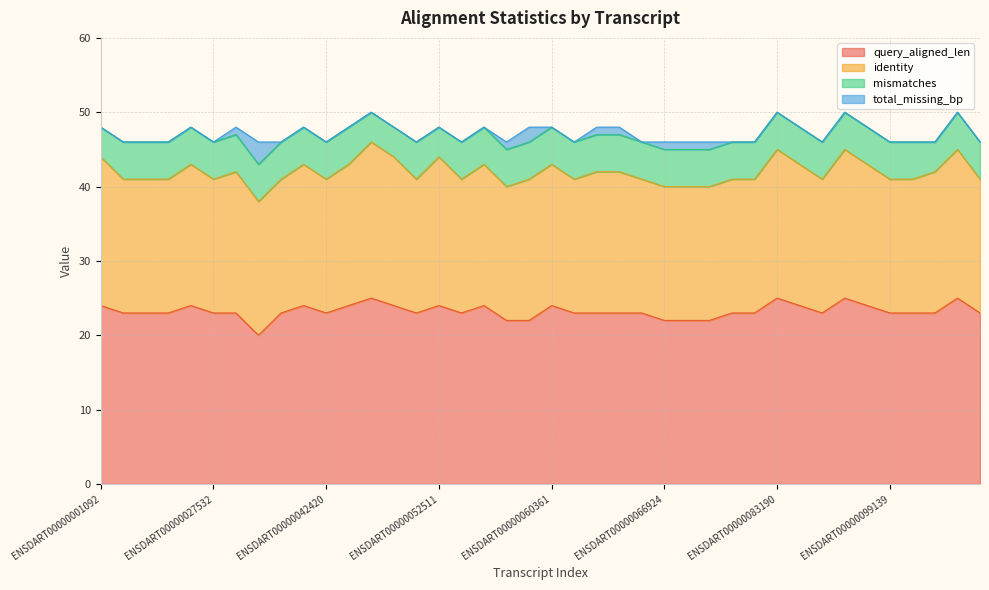

Which has a higher value, ENSDART00000027532 or ENSDART00000008312?

ENSDART00000027532